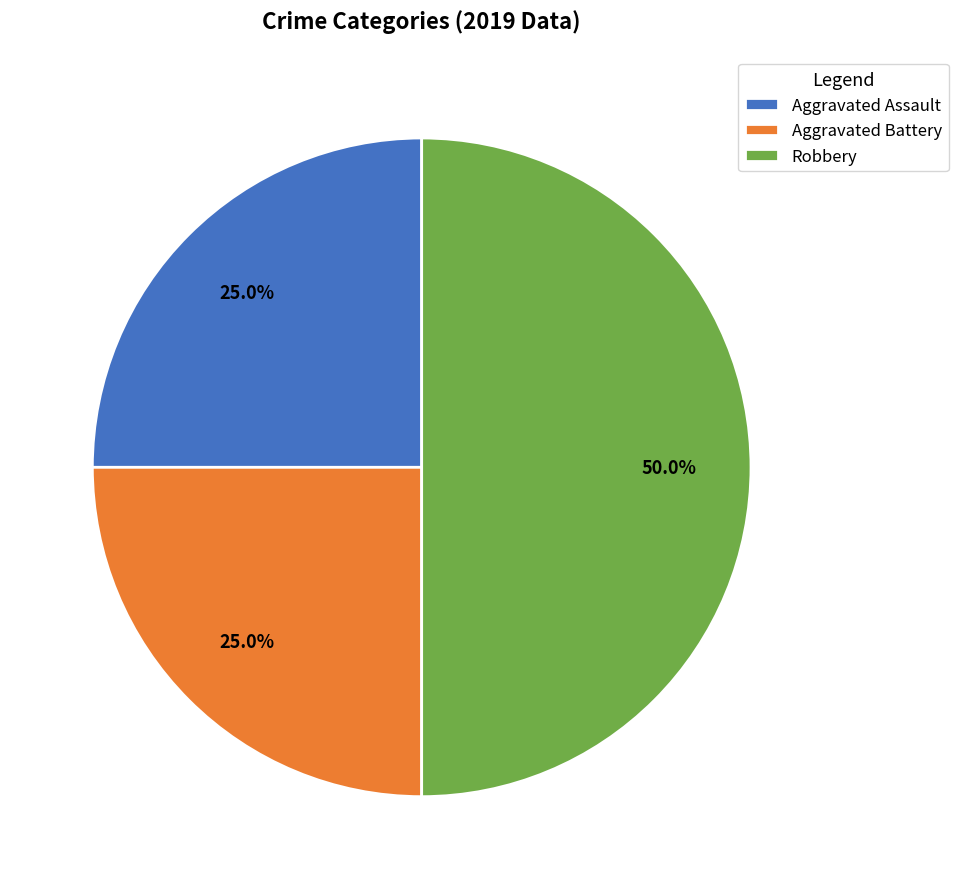

How many segments does this pie chart have?

3